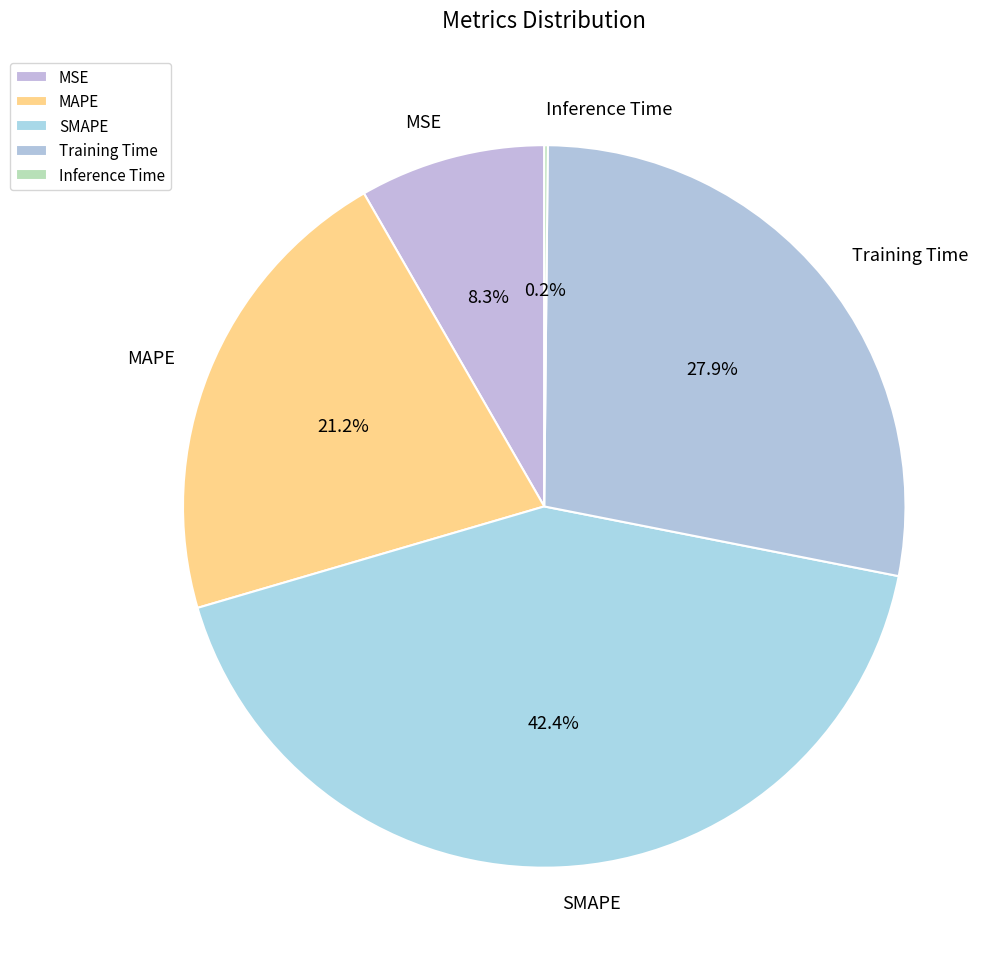

What percentage is NOT represented by MAPE?

78.8%